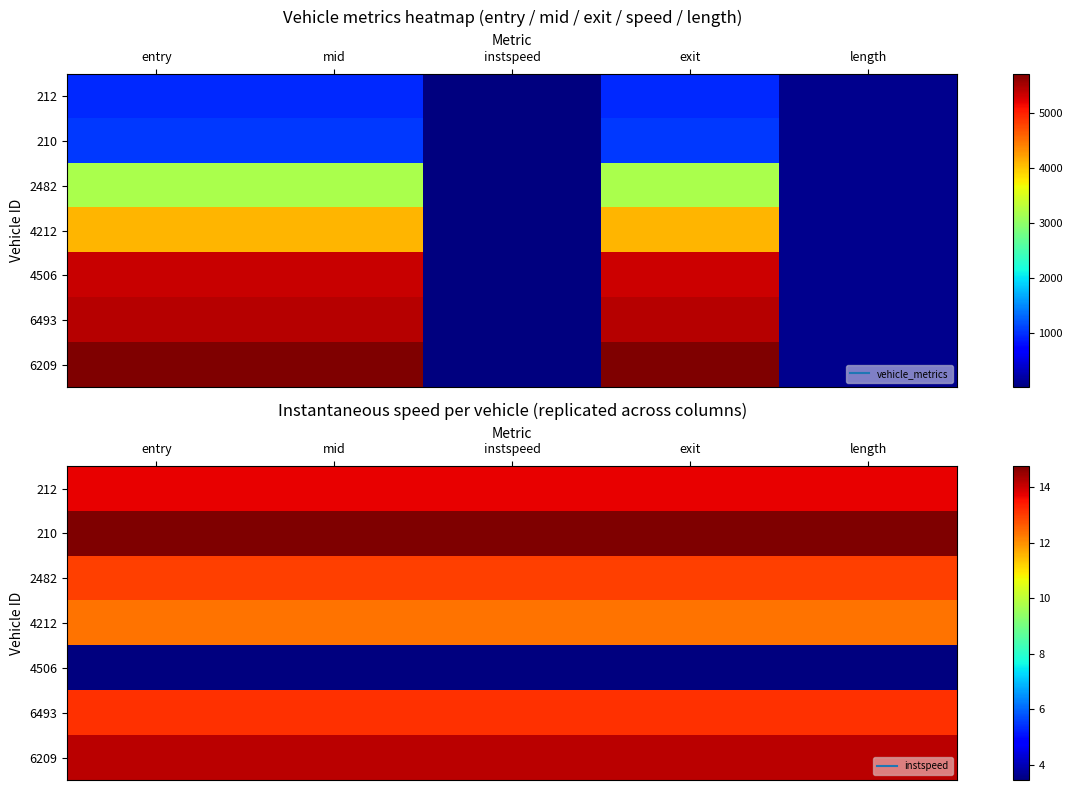

Is the value of 6209 at length greater than the value of 210 at exit?

No